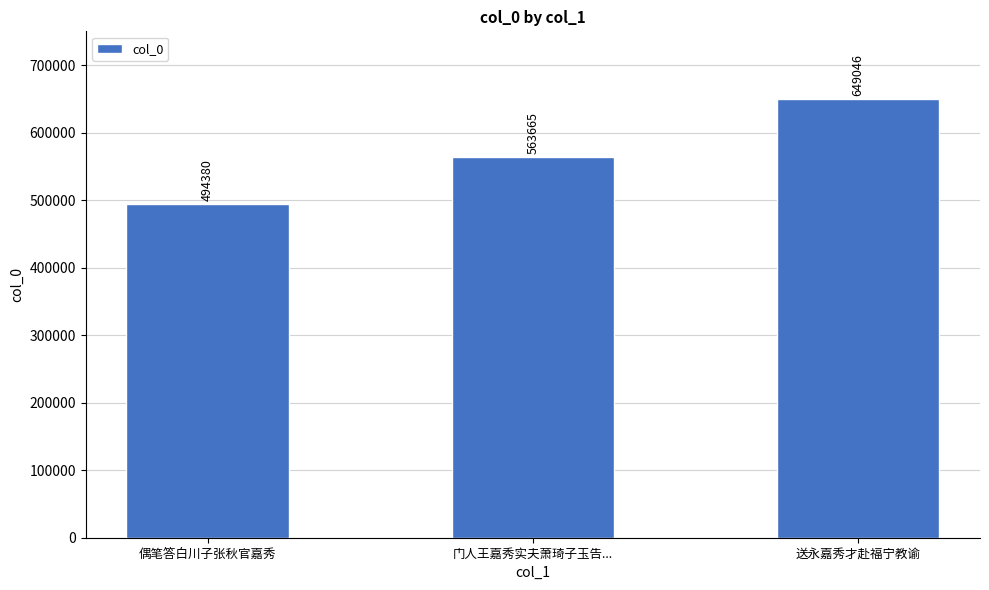

What is the ratio of the value at 门人王嘉秀实夫萧琦子玉告... to the value at 偶笔答白川子张秋官嘉秀?

1.1